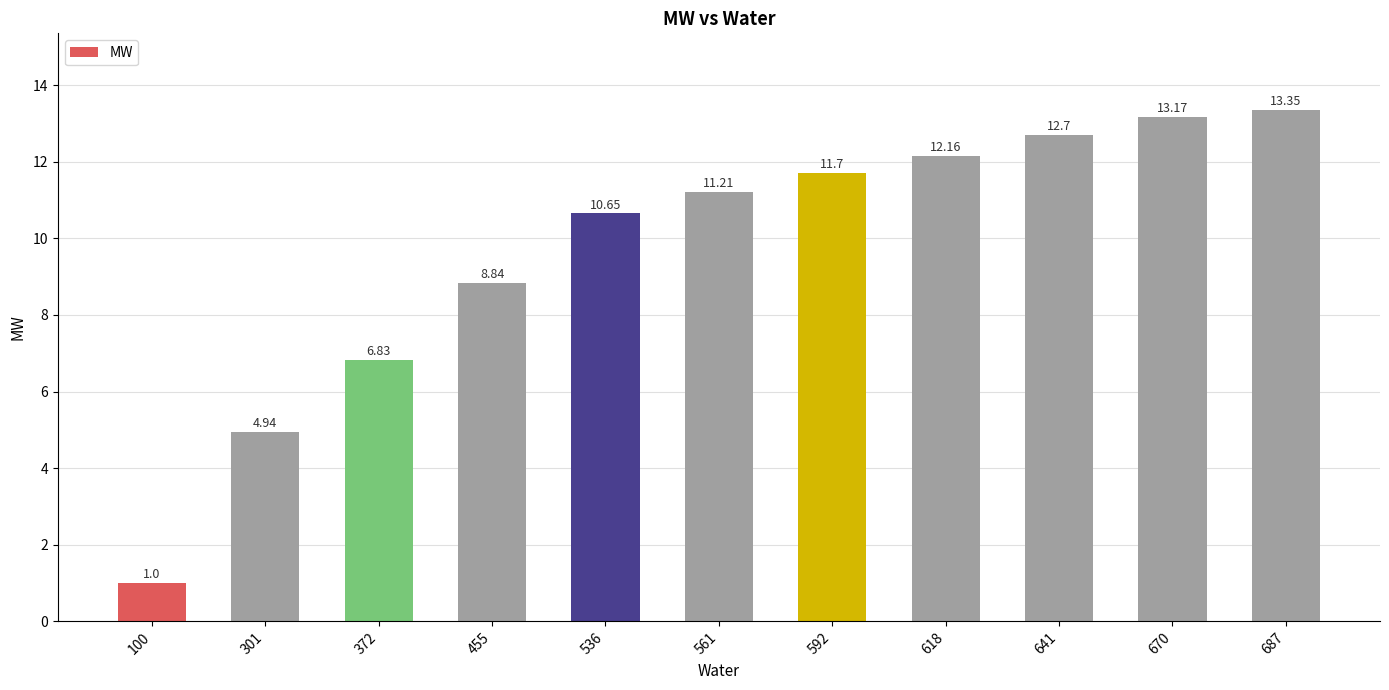

Where is the data nearest to the value 7?

372